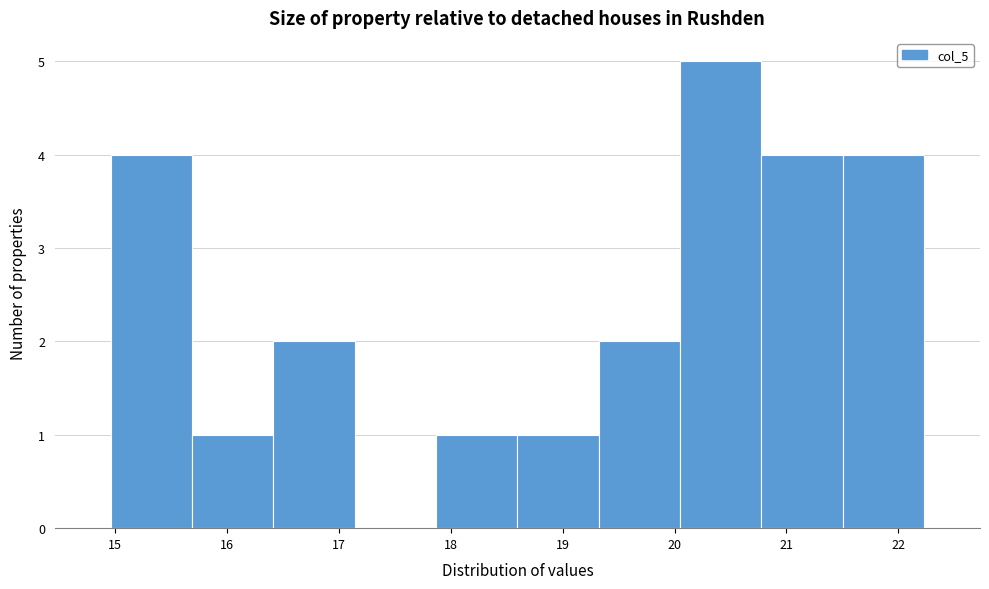

Reading left to right, list every bar in this chart as the range it spans on the x-axis followed by its height. Neither the bar edges nor the heights are printed on the chart, so give them approximately, as read against the axes.

15.0 to 15.7: 4
15.7 to 16.4: 1
16.4 to 17.1: 2
17.1 to 17.9: 0
17.9 to 18.6: 1
18.6 to 19.3: 1
19.3 to 20.0: 2
20.0 to 20.8: 5
20.8 to 21.5: 4
21.5 to 22.2: 4